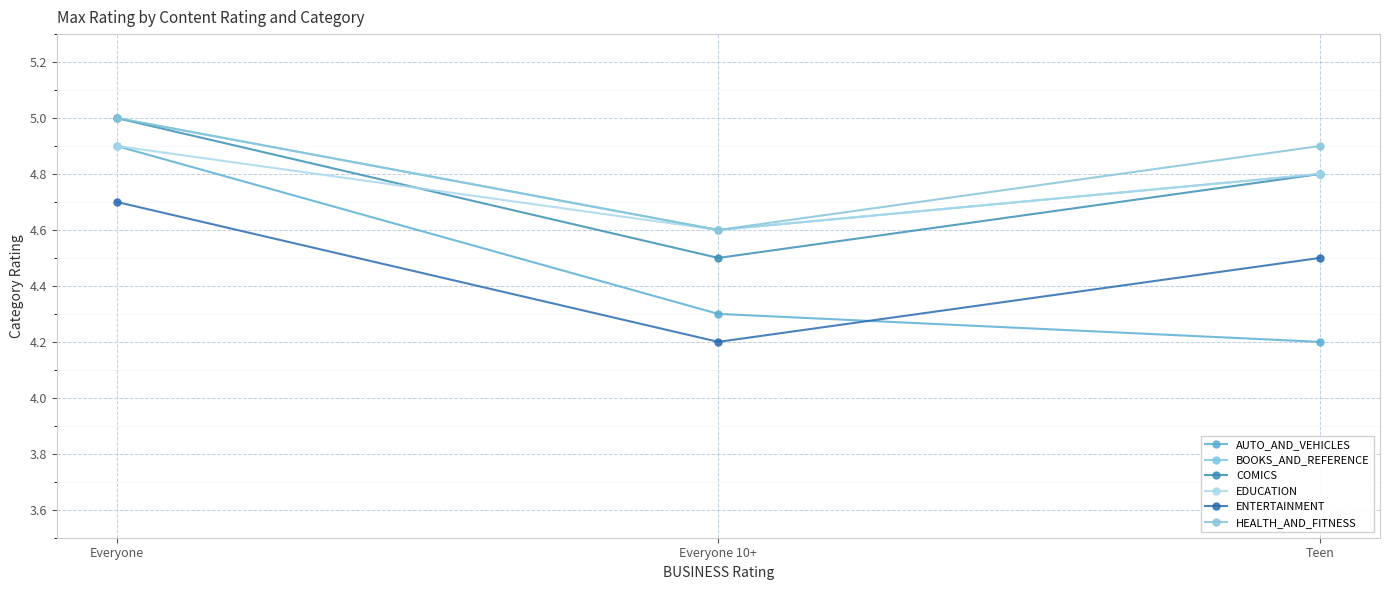

What is the minimum value shown in the chart?

4.2